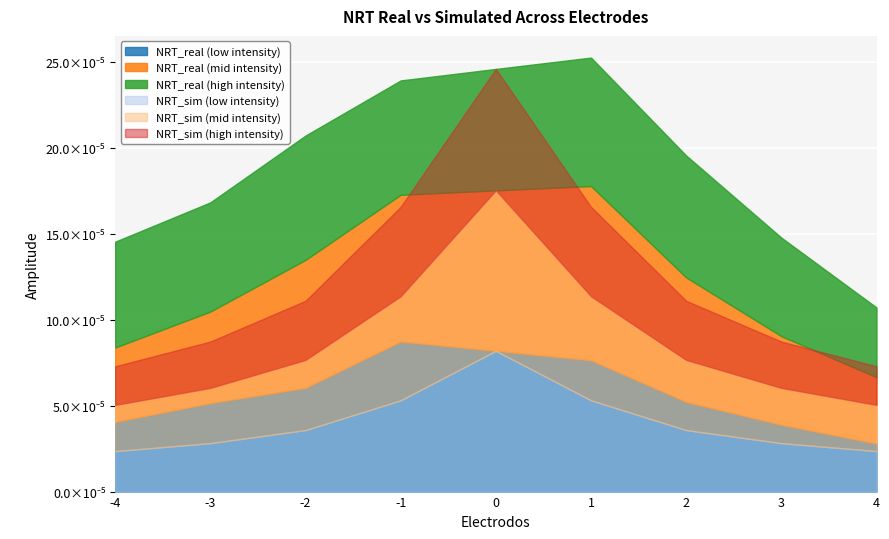

How many NRT_real_mid values are between 0 and 1?

9